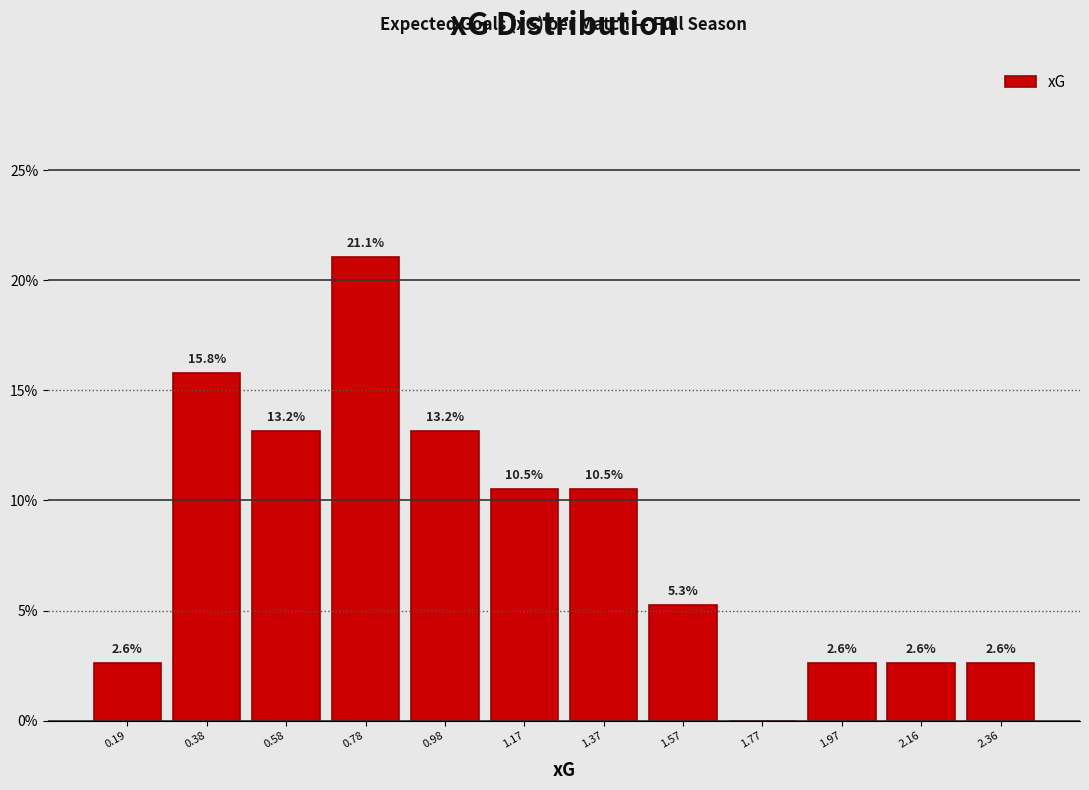

Over which range of the x-axis is the bar tallest?

0.68 to 0.88